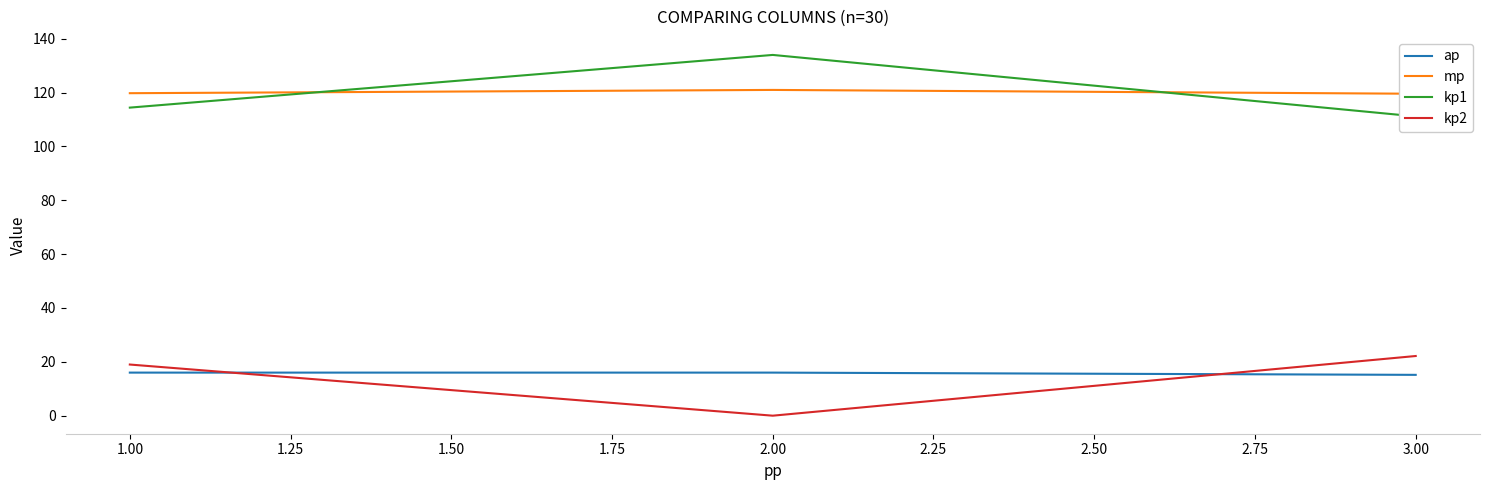

How many values in the kp1 series are below 114?

1